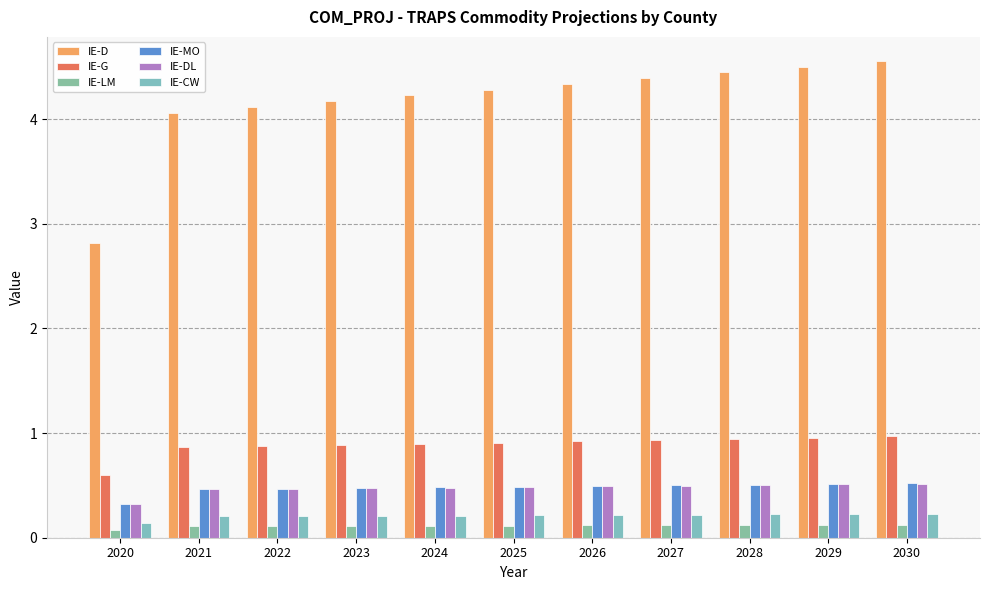

How many categories are shown in the chart?

11